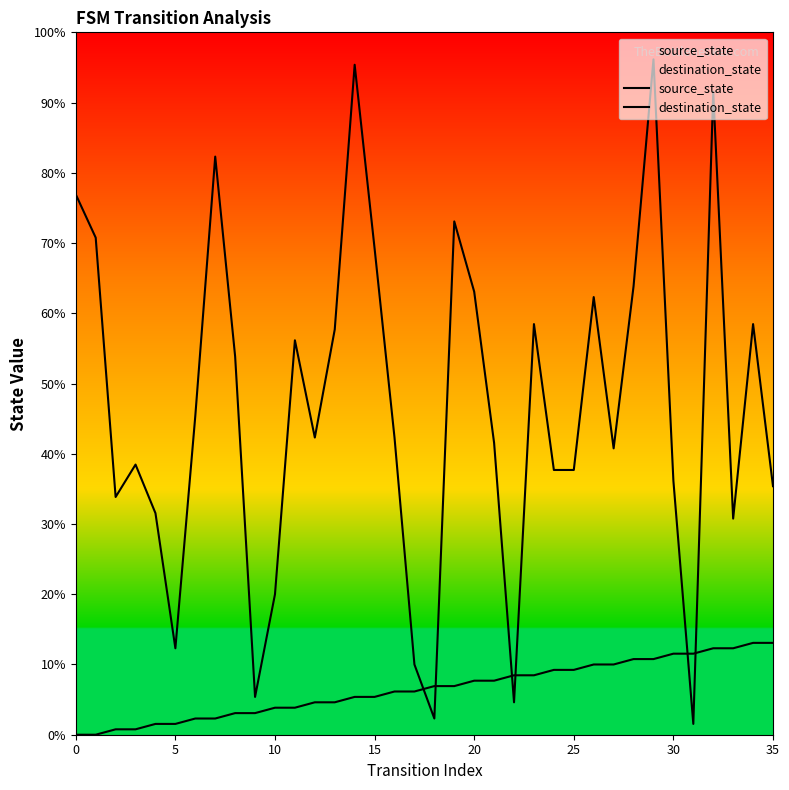

Which category has the highest value in the destination_state series?

29